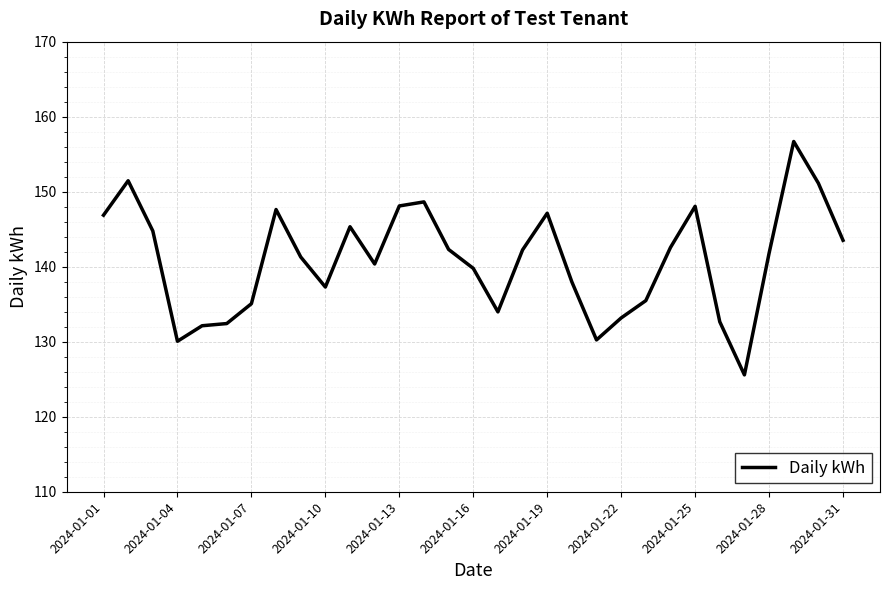

What is the minimum value shown in the chart?

125.6